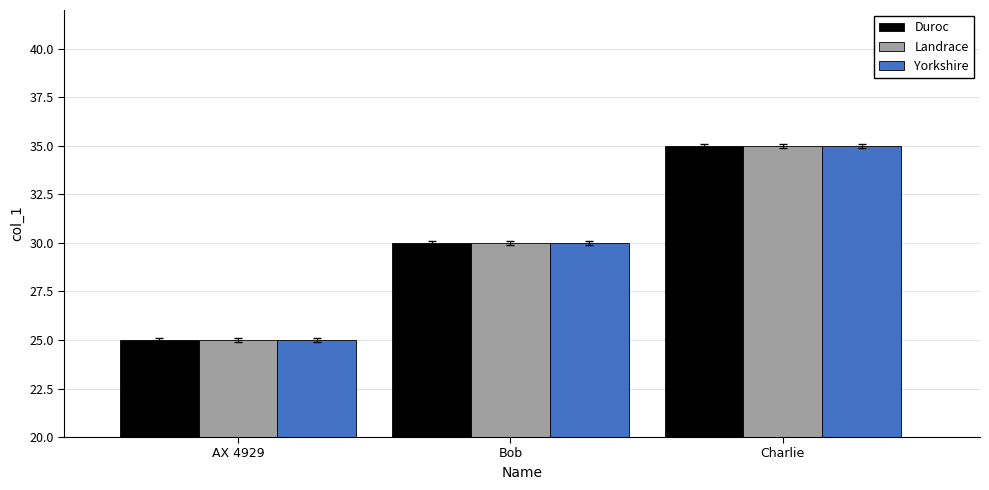

Reading right to left, transcribe all the data shown in this chart.

Duroc: 35	30	25
Landrace: 35	30	25
Yorkshire: 35	30	25